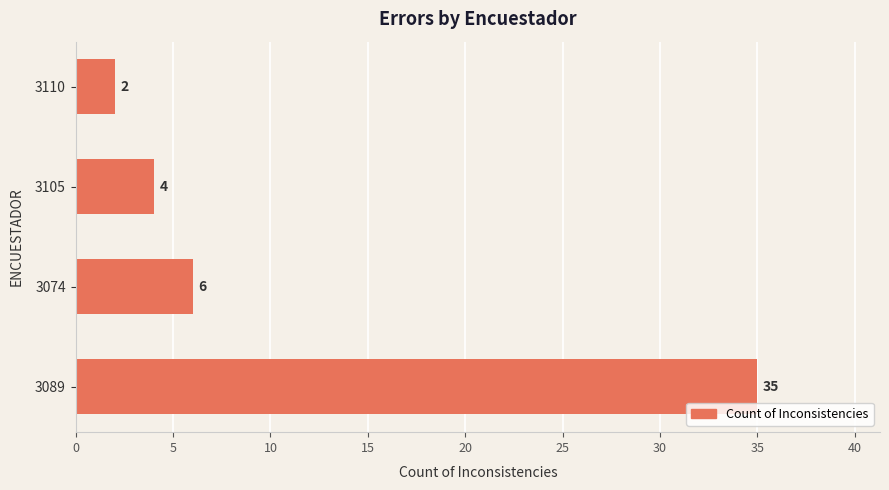

How many categories are shown in the chart?

4